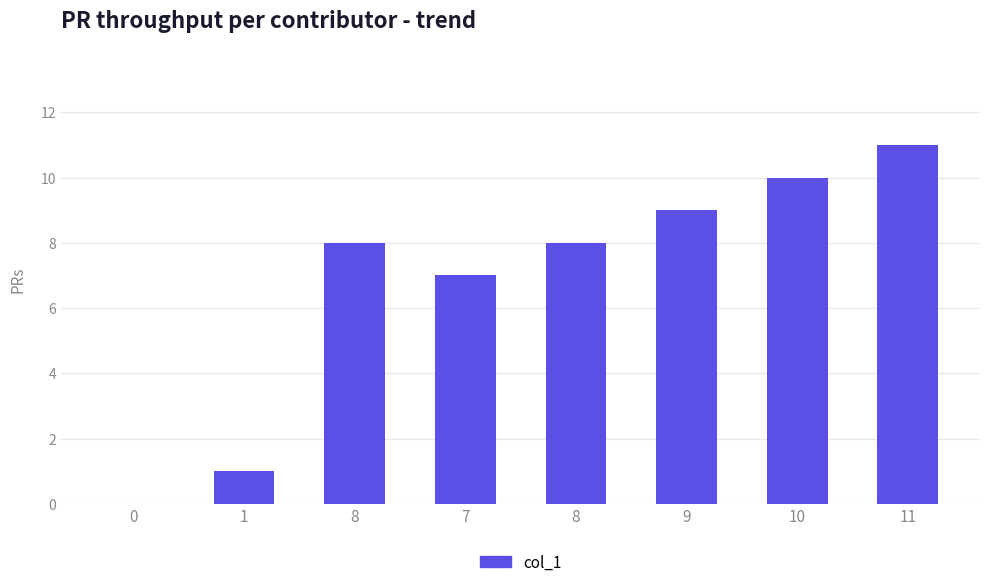

Count the number of data series in this chart.

1